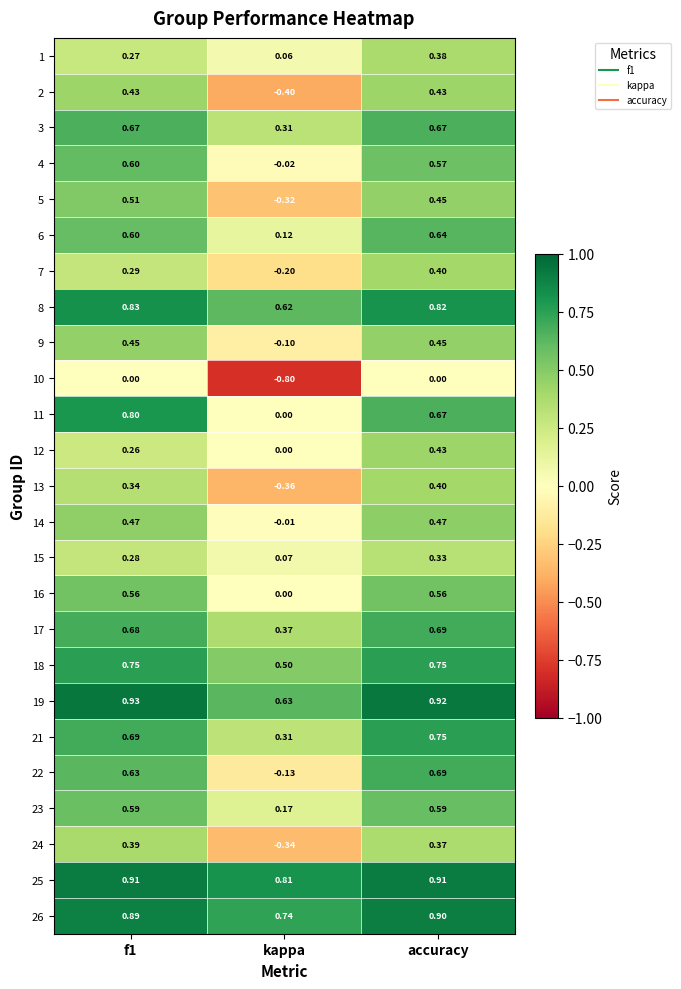

Which category has the lowest value across all series?

kappa